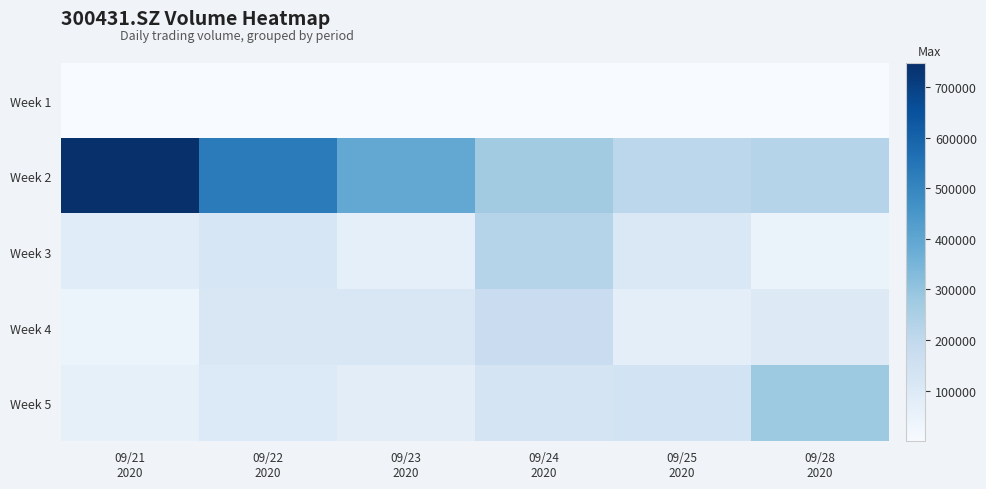

At which category is the sum across all series the highest?

09/21
2020